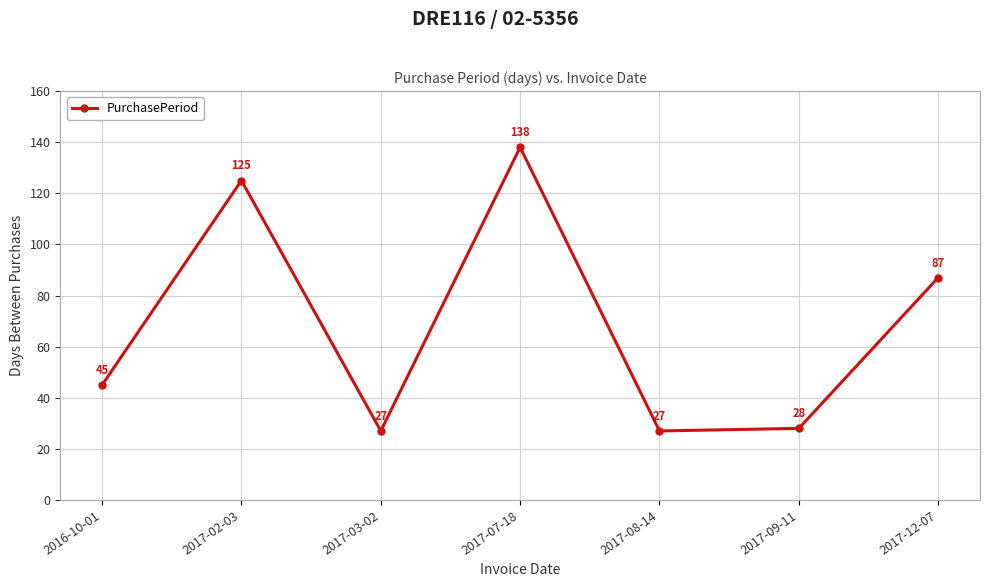

Does the chart have visible grid lines?

Yes